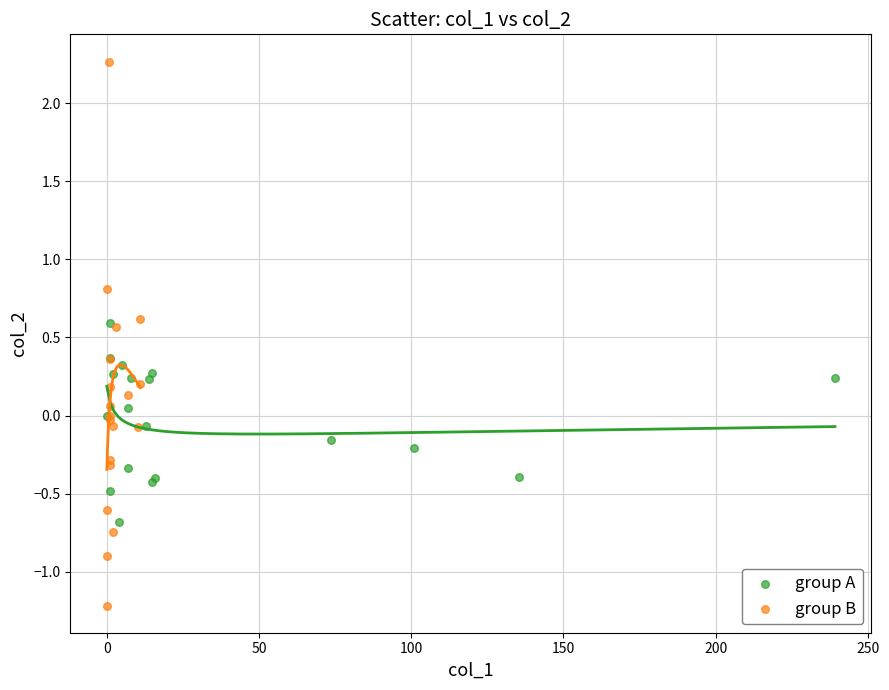

What are all the series names shown in the legend?

group A, group B